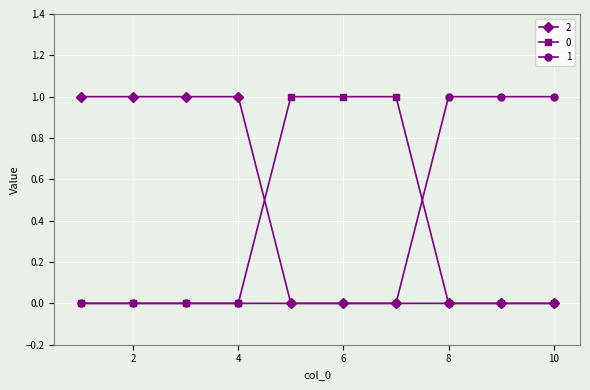

Reading left to right, what are all the values shown in this chart?

2: 1	1	1	1	0	0	0	0	0	0
0: 0	0	0	0	1	1	1	0	0	0
1: 0	0	0	0	0	0	0	1	1	1